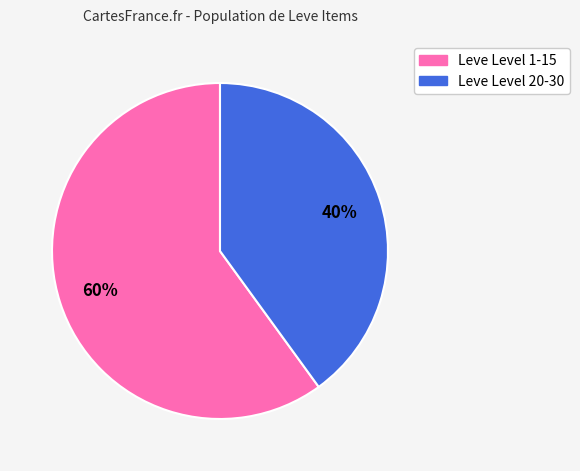

How many segments does this pie chart have?

2